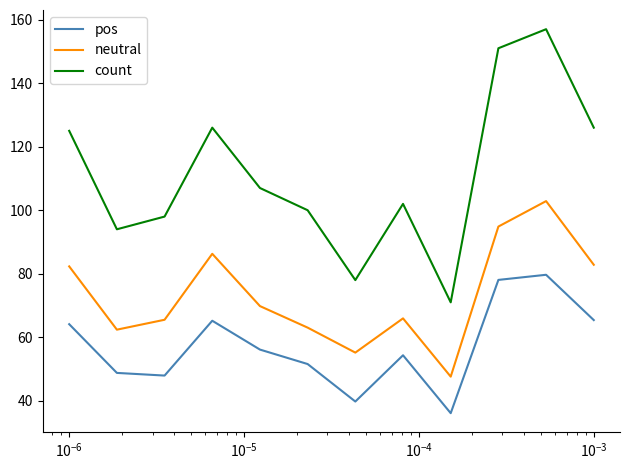

True or false: pos and count intersect in this chart.

False